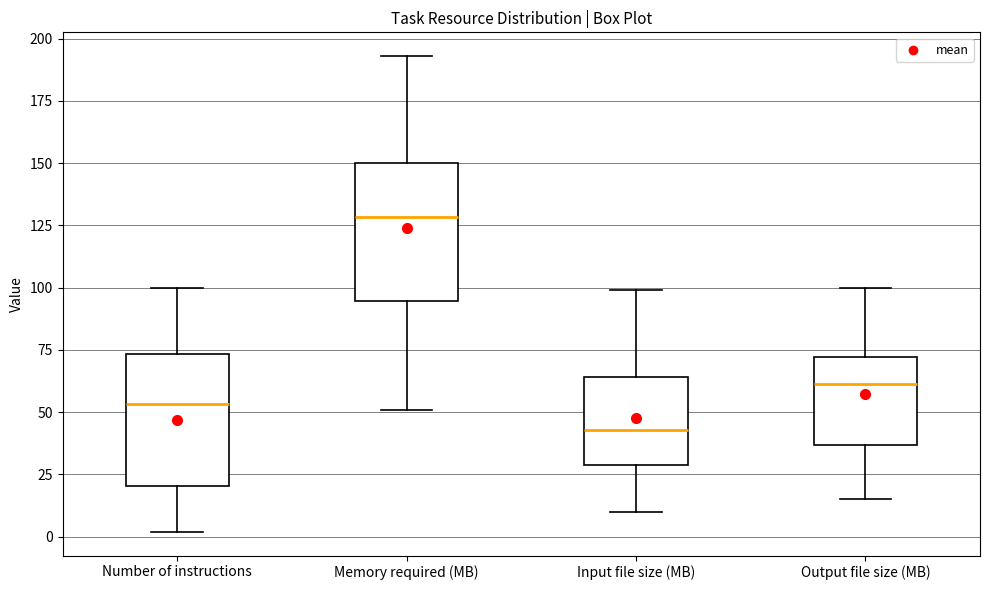

Where does the upper whisker of the box for Number of instructions end on the y-axis? The values are not printed on the chart, so give them approximately, as read against the axis.

100